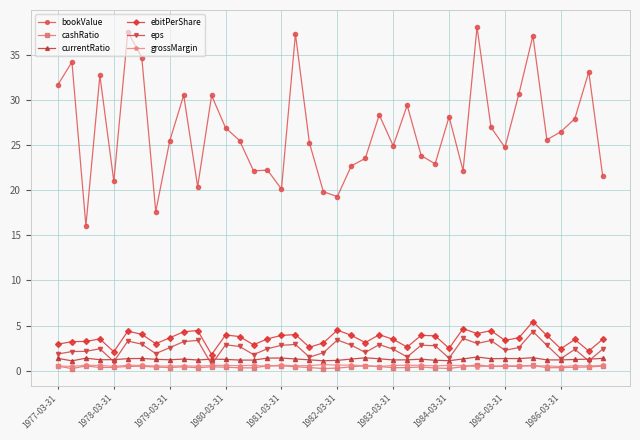

Which series has the largest total across all categories?

bookValue